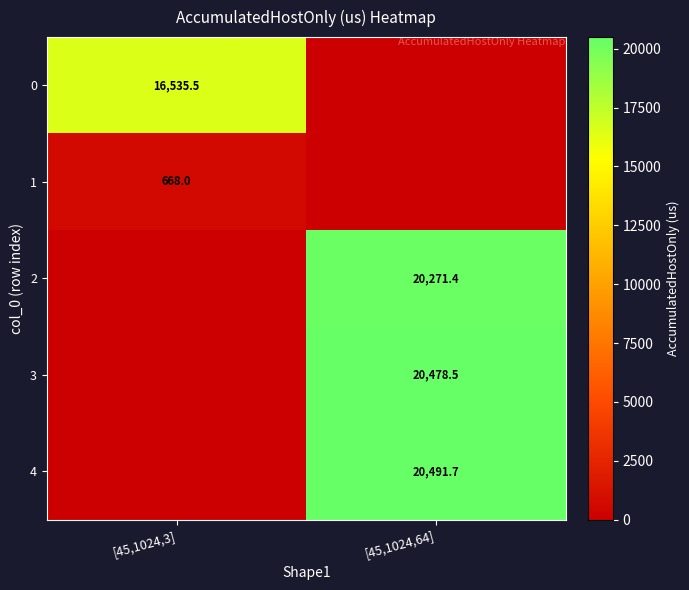

The value of 0 at [45,1024,3] is 16535.5. True or false?

True